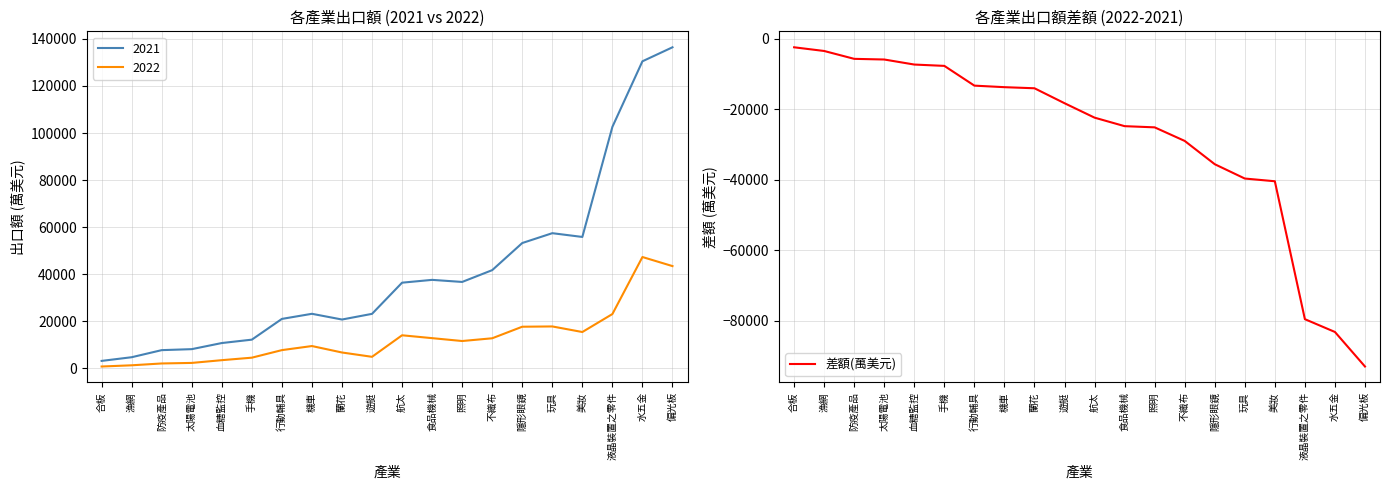

What is the label of the 7th point from the right?

不織布